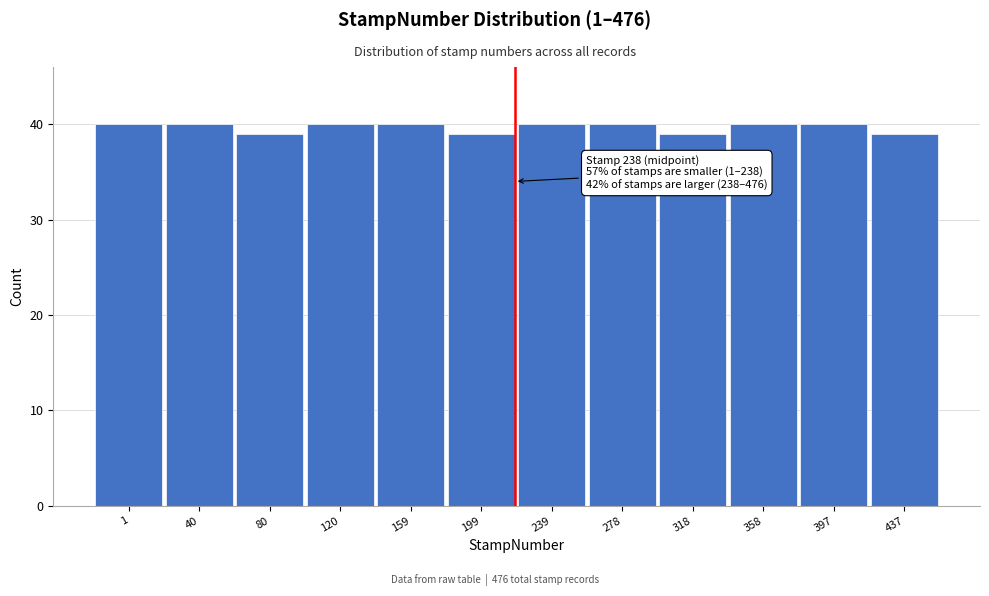

Reading left to right, what are all the values shown in this chart?

40	40	39	40	40	39	40	40	39	40	40	39